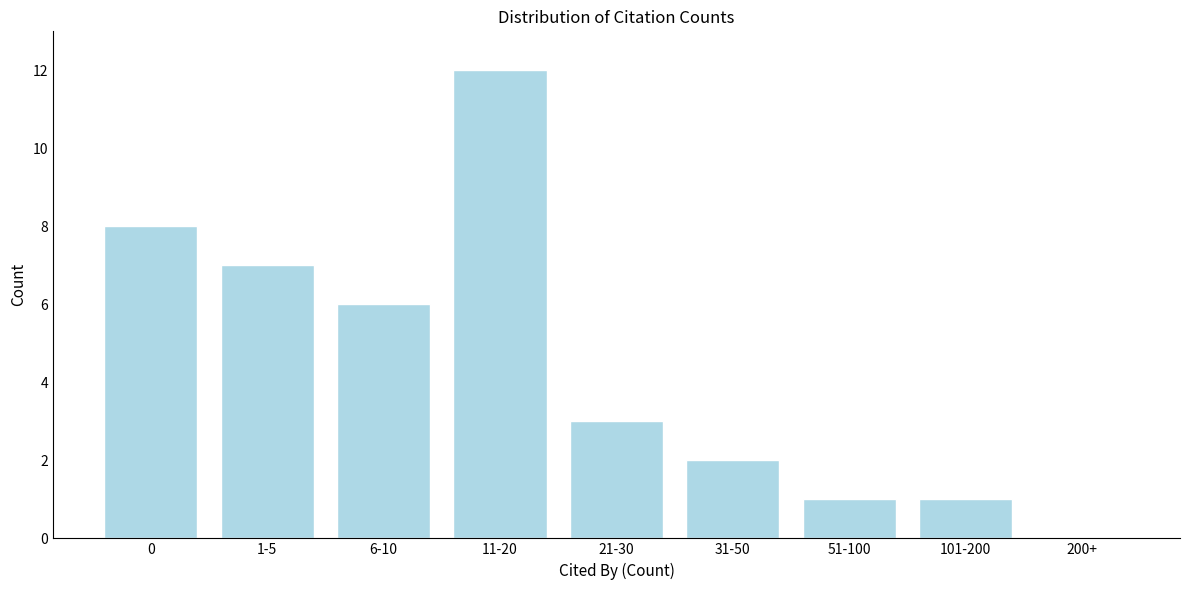

Reading left to right, list all the values displayed in this chart.

0=8	1-5=7	6-10=6	11-20=12	21-30=3	31-50=2	51-100=1	101-200=1	200+=0